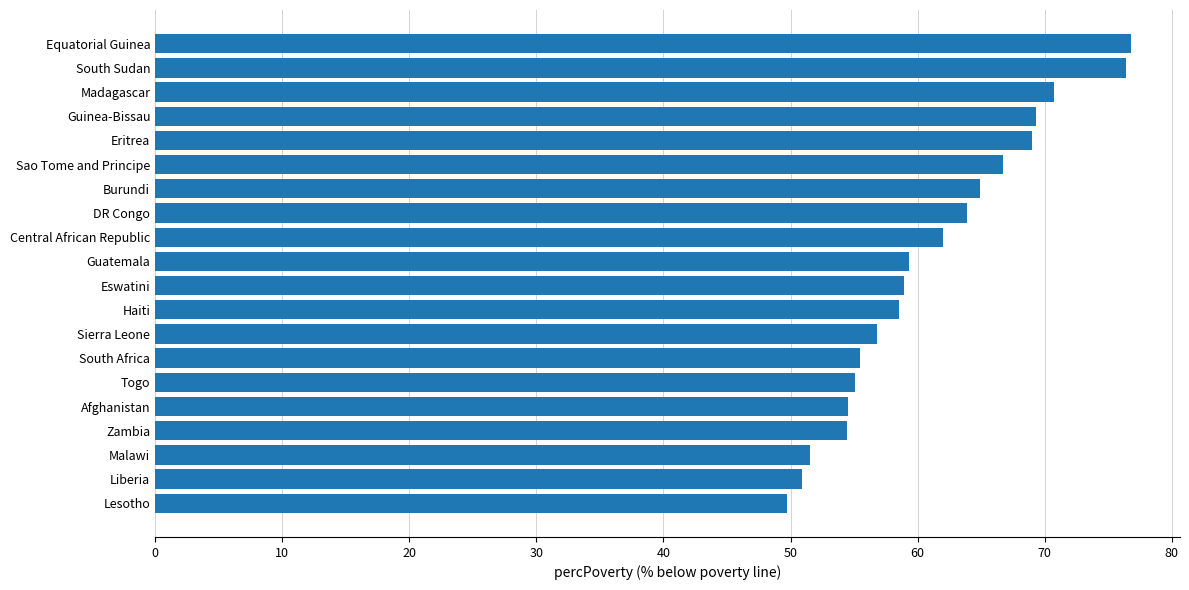

Read the value at South Africa.

55.5